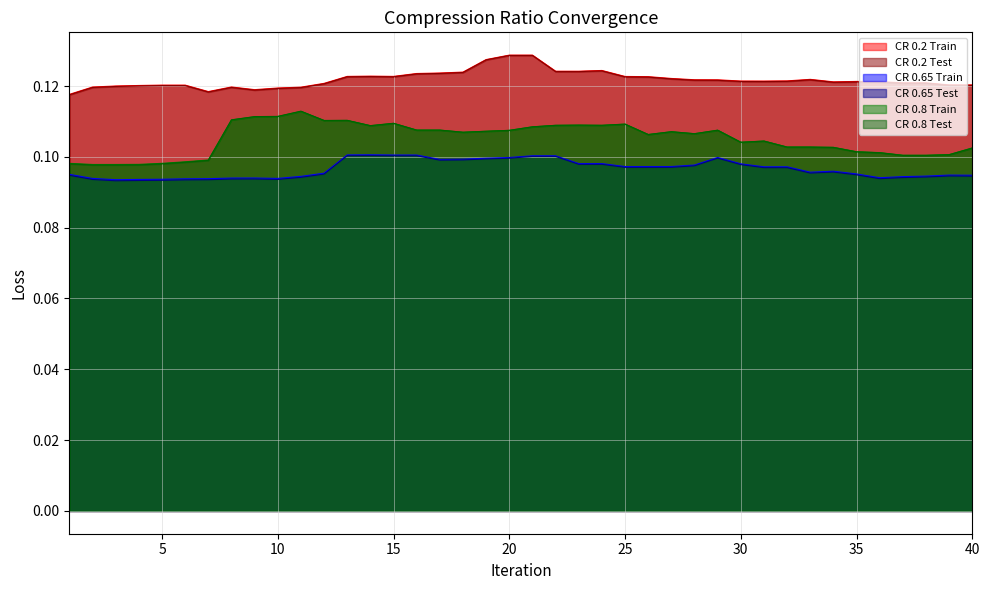

Does the chart have visible grid lines?

Yes